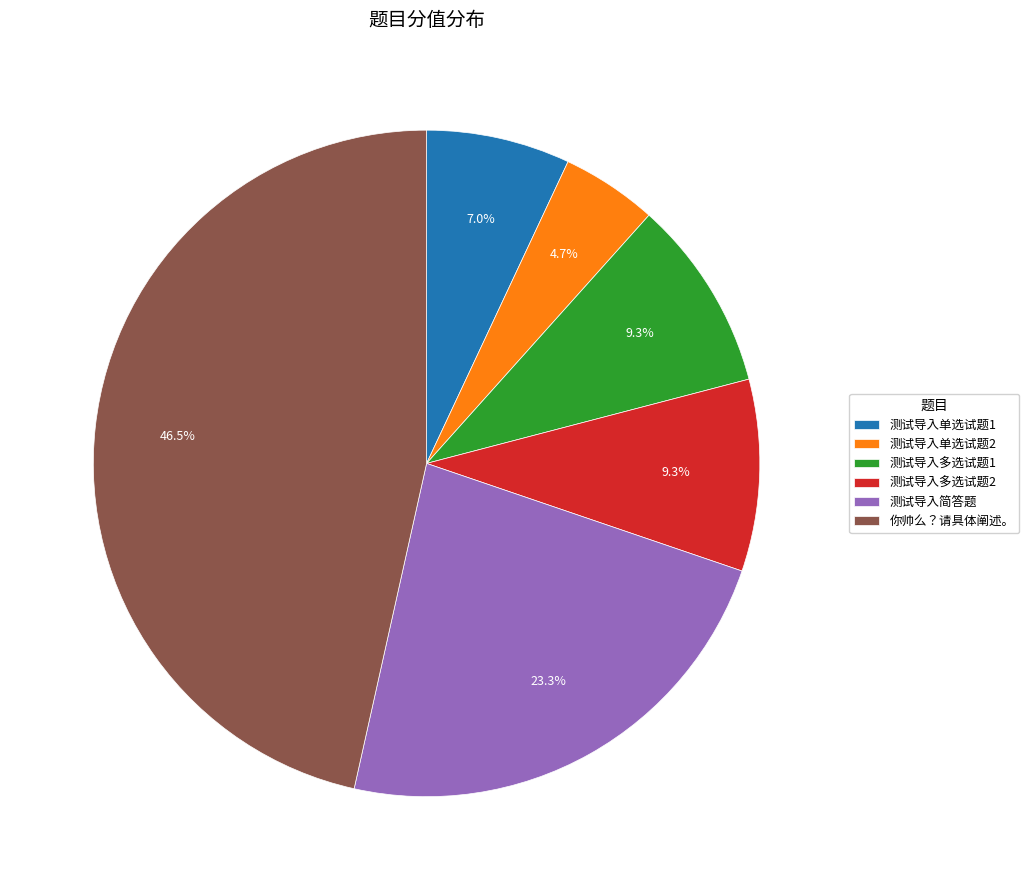

Does any single category account for the majority?

No